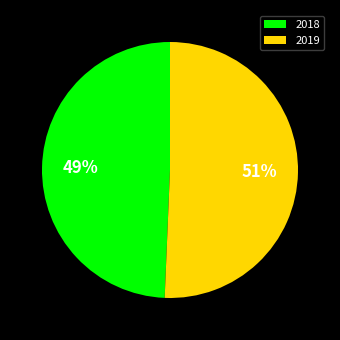

To the nearest percent, what percentage of the pie is 2019?

51%